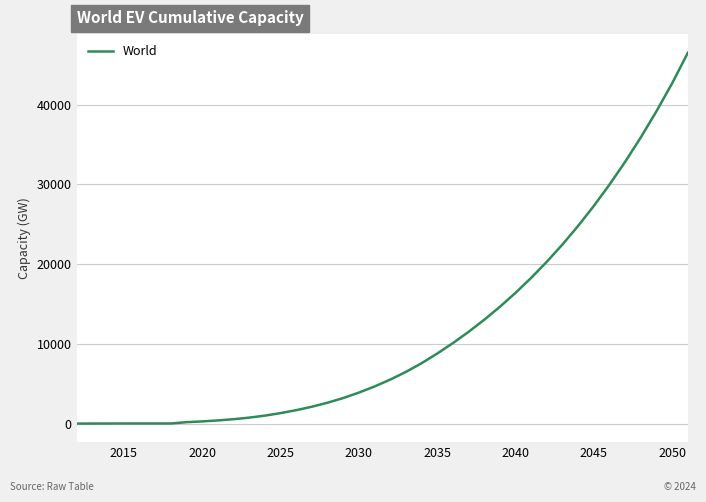

What is the maximum value shown in the chart?

46518.8